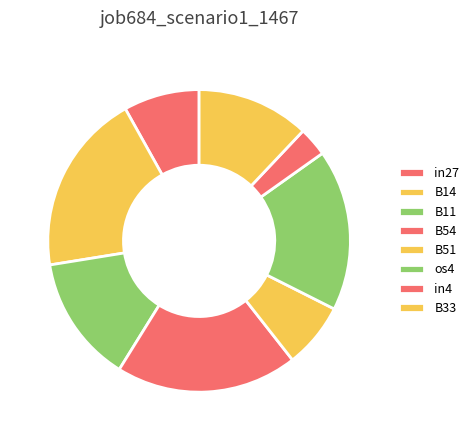

To the nearest percent, what is the combined percentage of B11 and B33?

26%